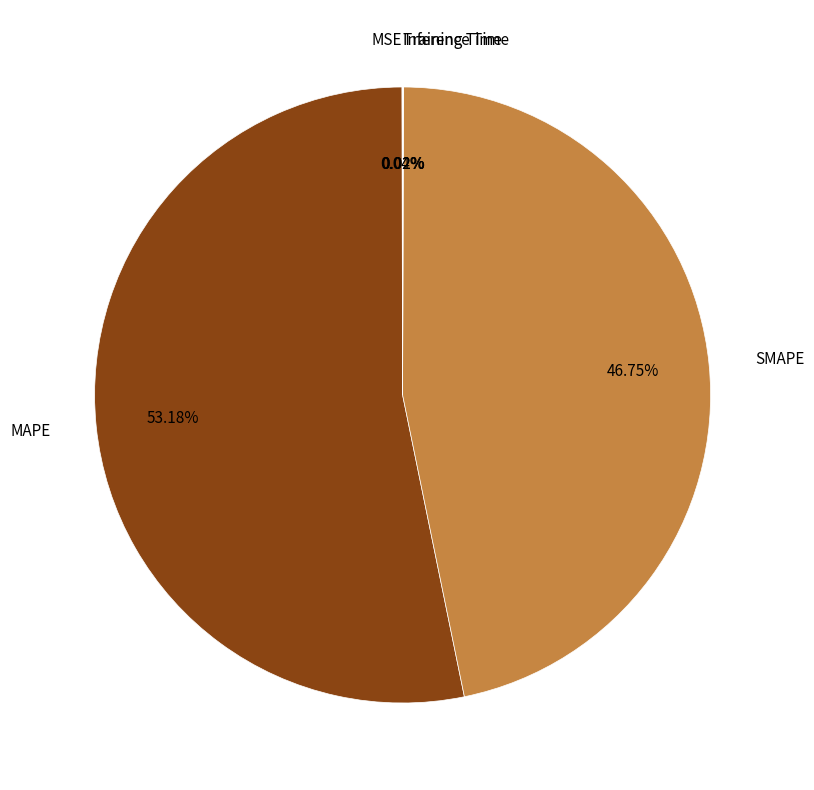

Is there a majority slice in this chart?

Yes